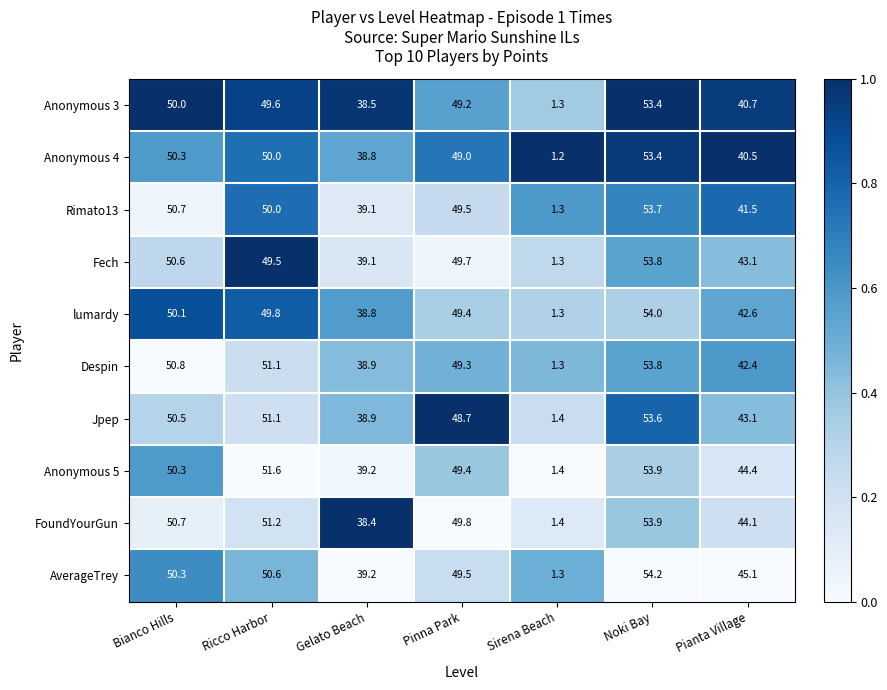

What is the difference between the maximum and second lowest values in the Anonymous 4 series?

14.6